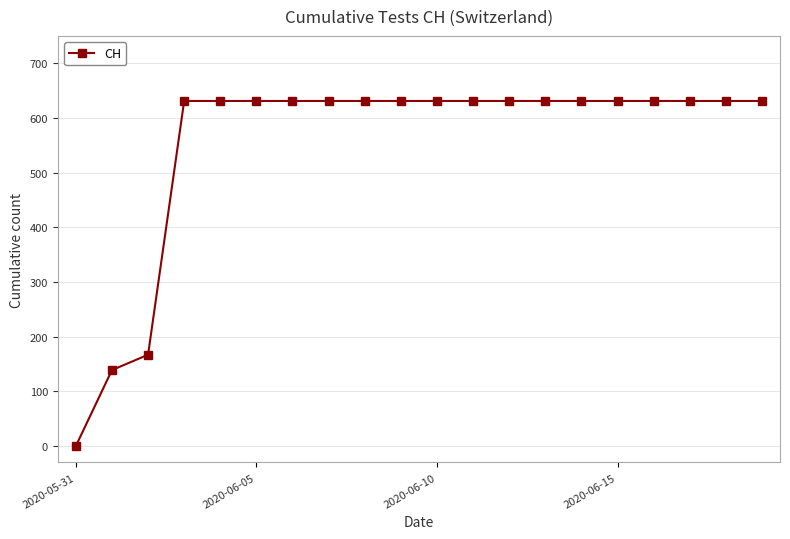

What is the difference between the maximum and minimum values?

631